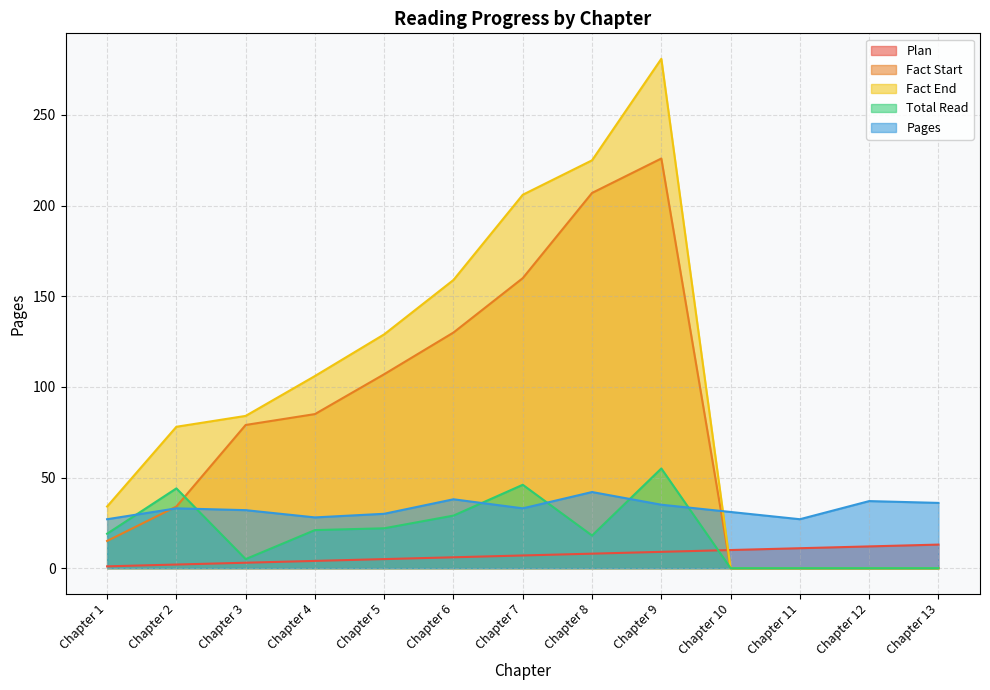

Which series ends up on top after the final intersection of Plan and Total Read?

Plan